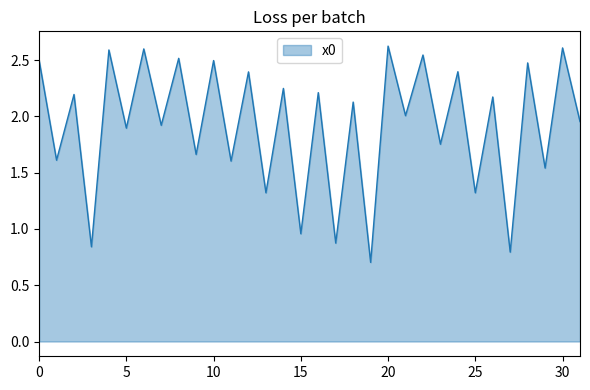

What is the difference between the maximum and minimum values?

1.9